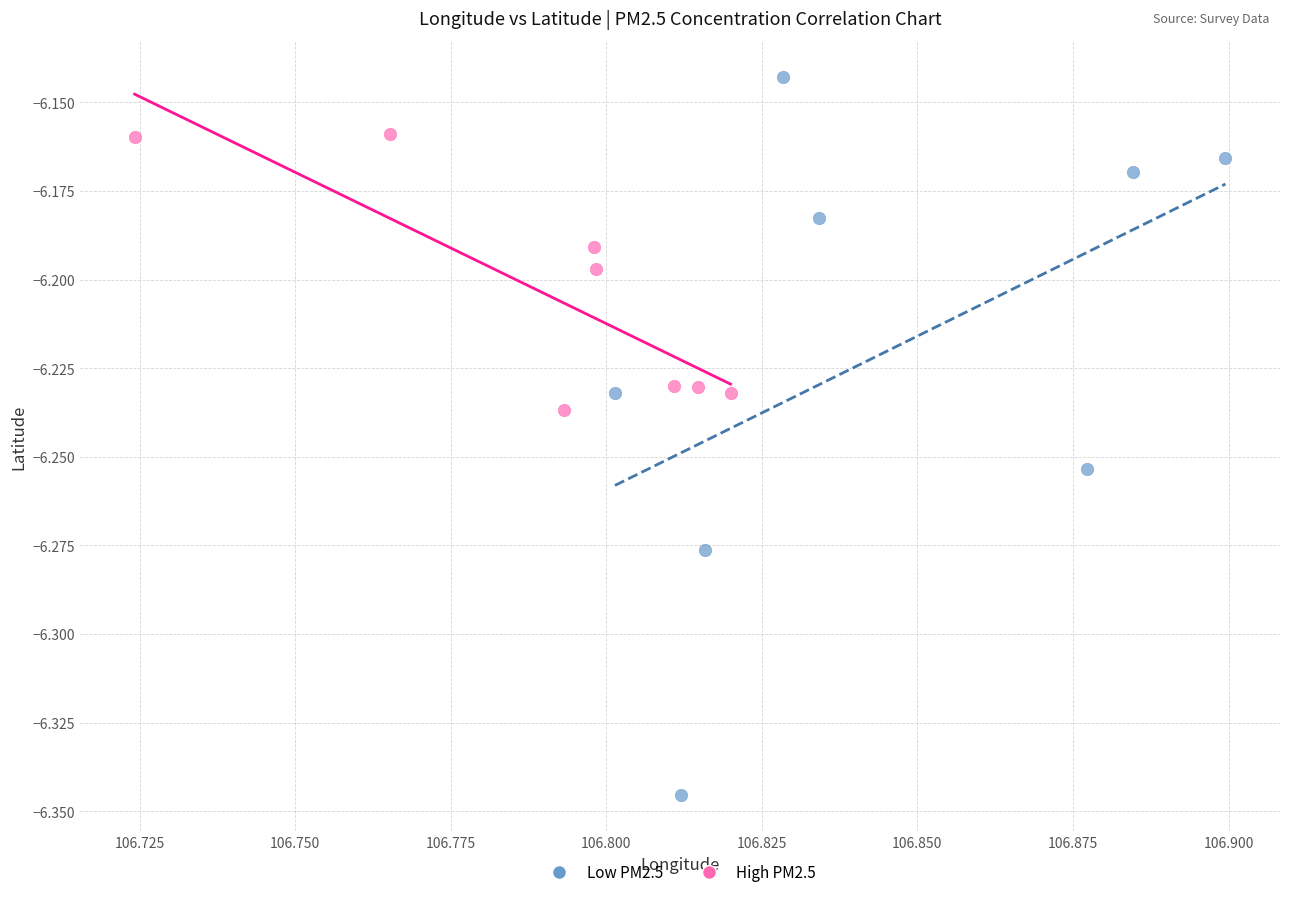

Which series contains the lowest Y value?

Low PM2.5